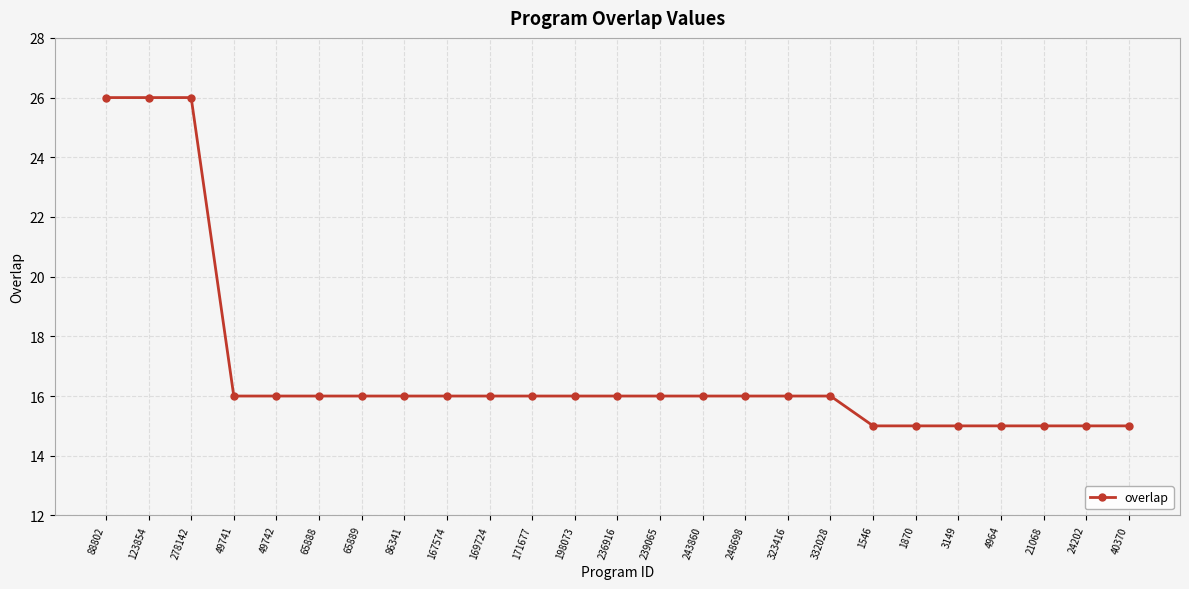

What is the difference between the maximum and second lowest values?

11